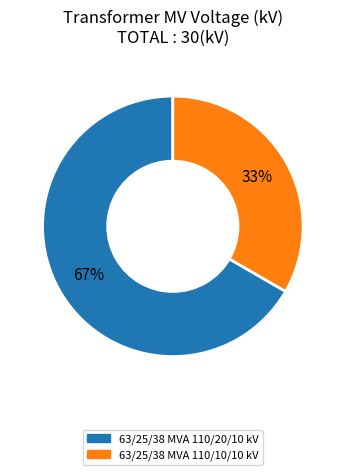

Combined, do 63/25/38 MVA 110/10/10 kV and 63/25/38 MVA 110/20/10 kV account for over 50%?

Yes